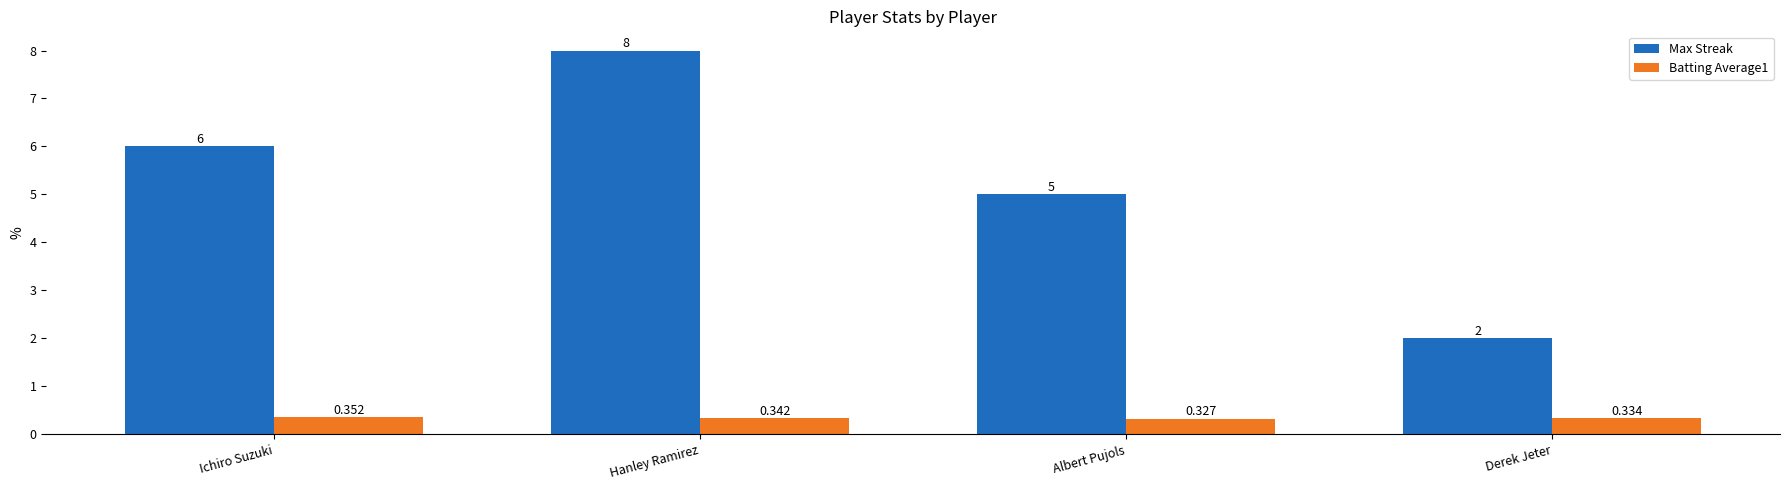

Which label corresponds to the largest value in the chart?

Hanley Ramirez